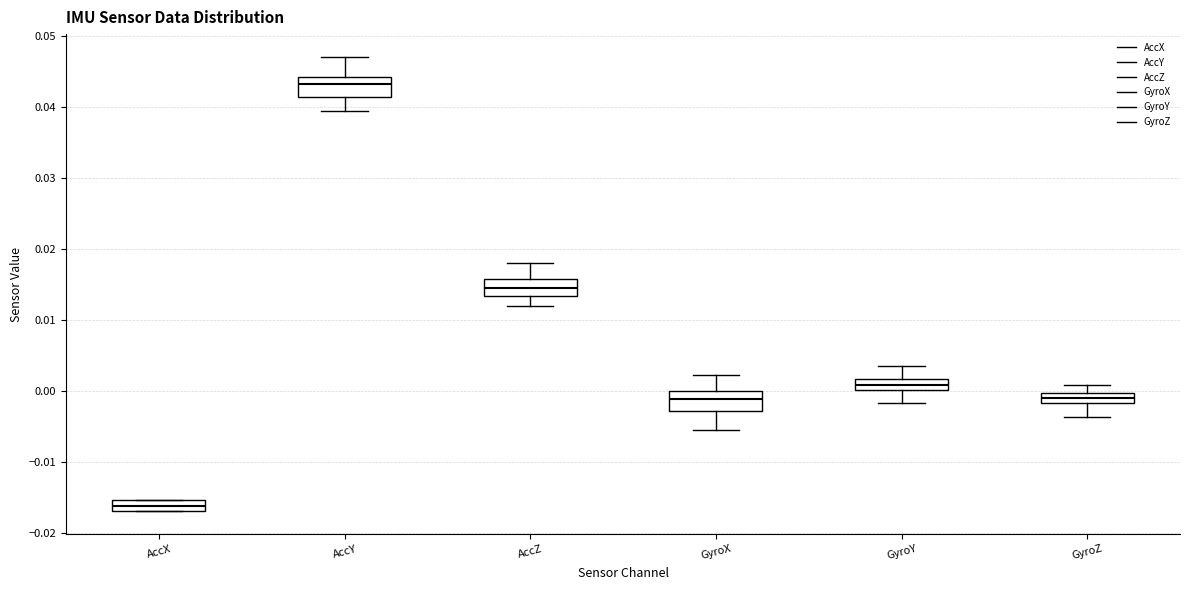

Where does the median line of the box for AccX sit on the y-axis? The values are not printed on the chart, so give them approximately, as read against the axis.

-0.016